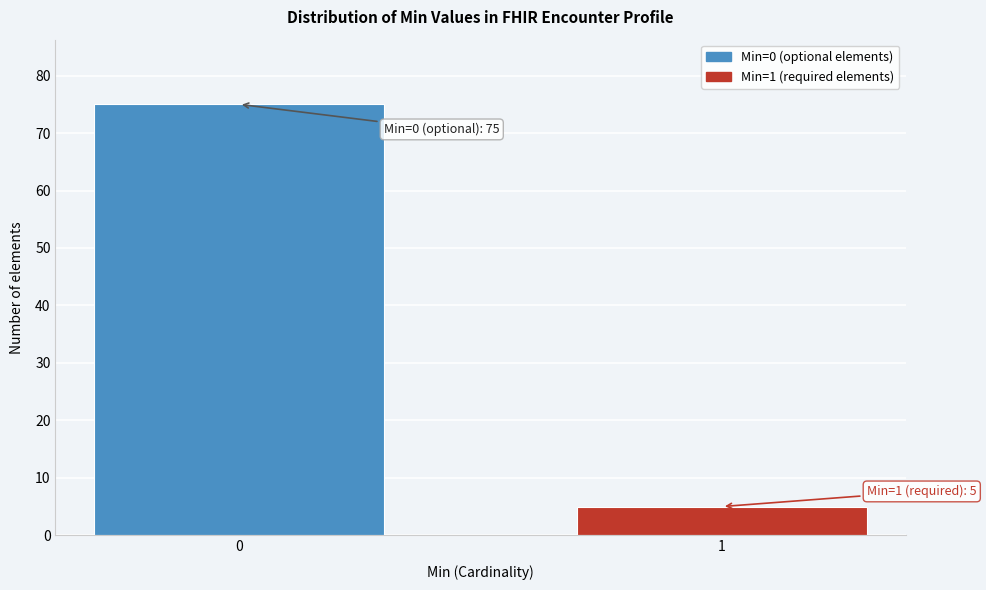

Reading right to left, what are all the values shown in this chart?

5	75